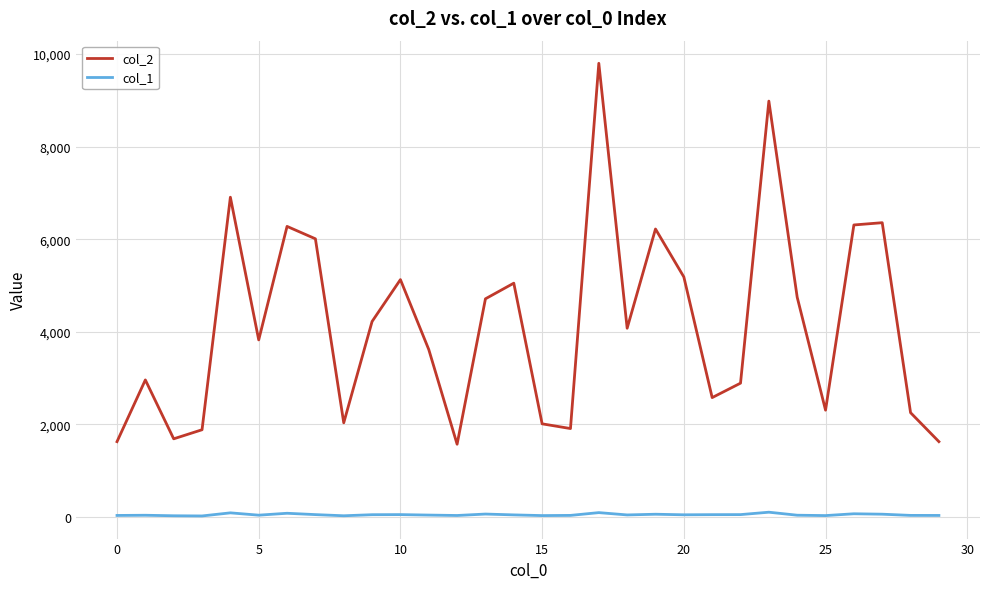

What is the greatest value displayed?

9801